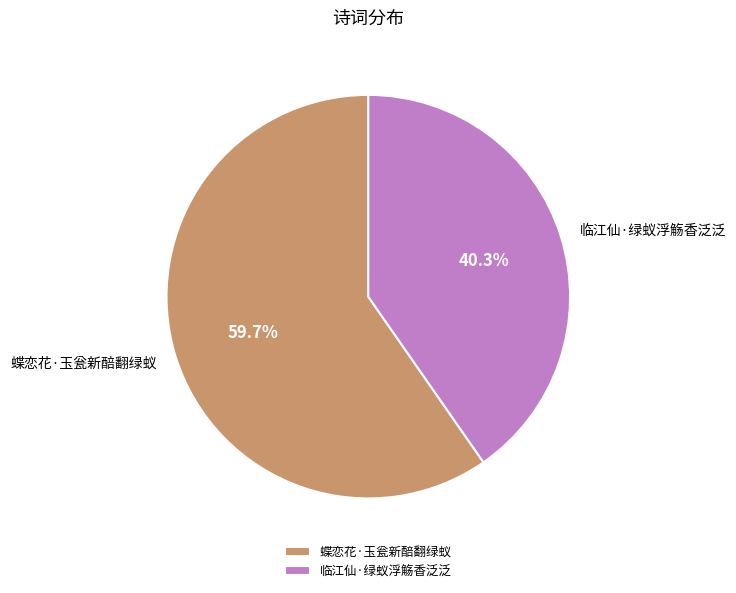

What percentage is the 临江仙·绿蚁浮觞香泛泛 slice, to the nearest percent?

40%